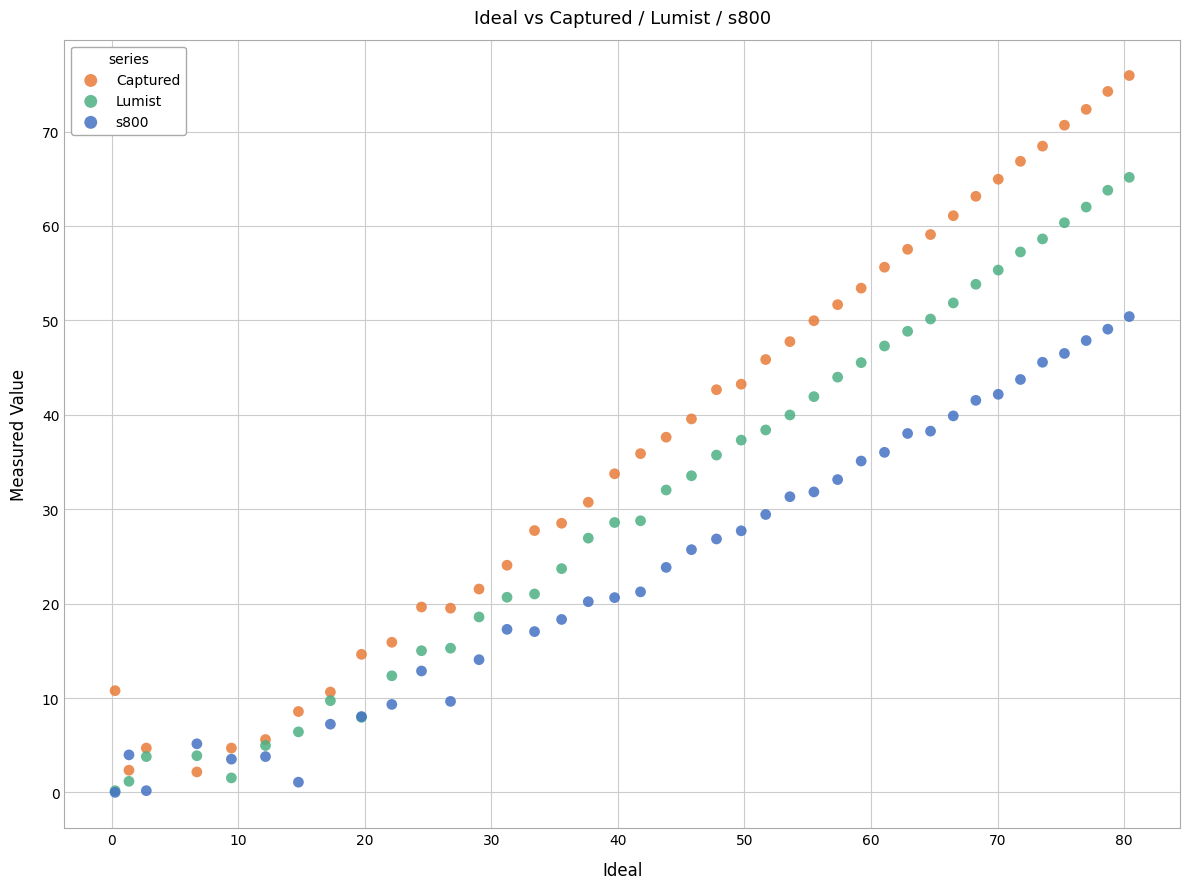

What are all the series names shown in the legend?

Captured, Lumist, s800